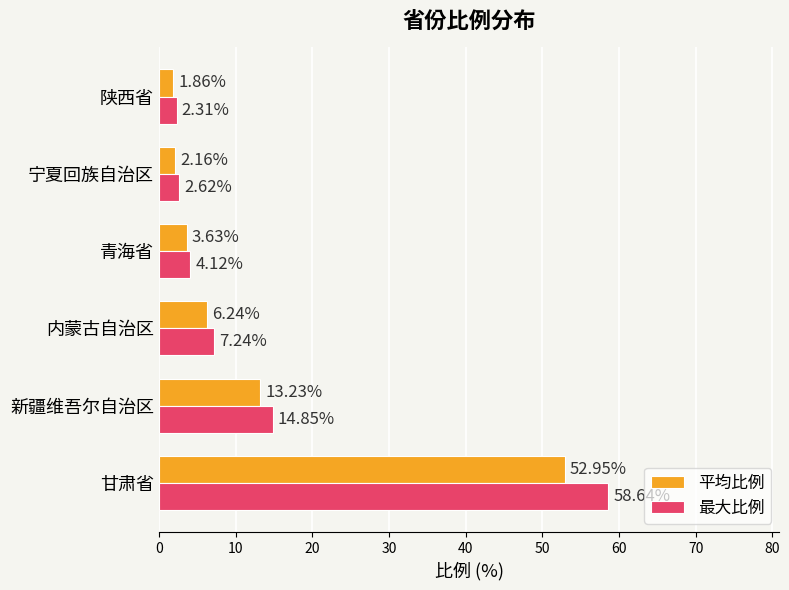

What is the spread (max minus min) of values at 内蒙古自治区?

1.0